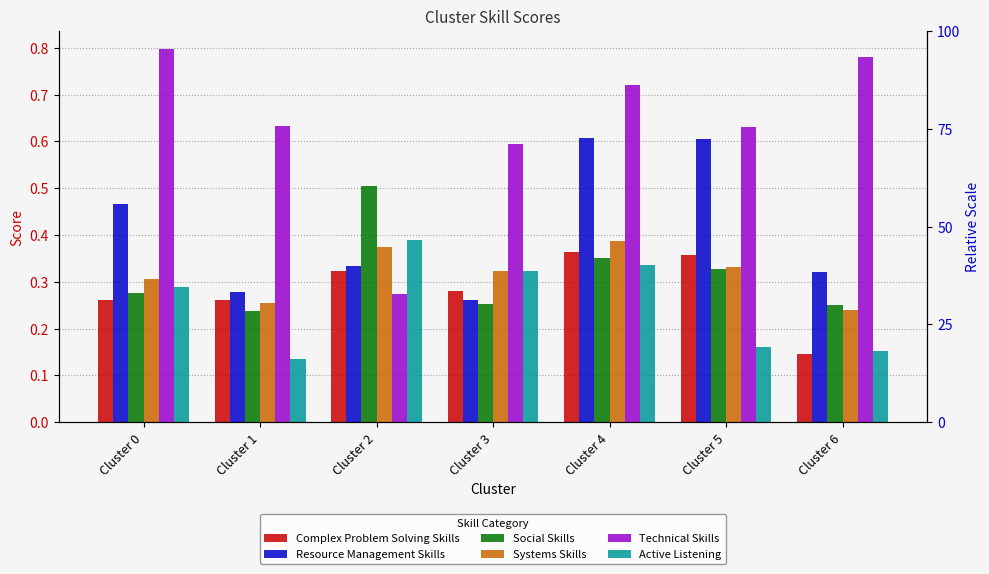

Which series has the largest range (max minus min)?

Technical Skills